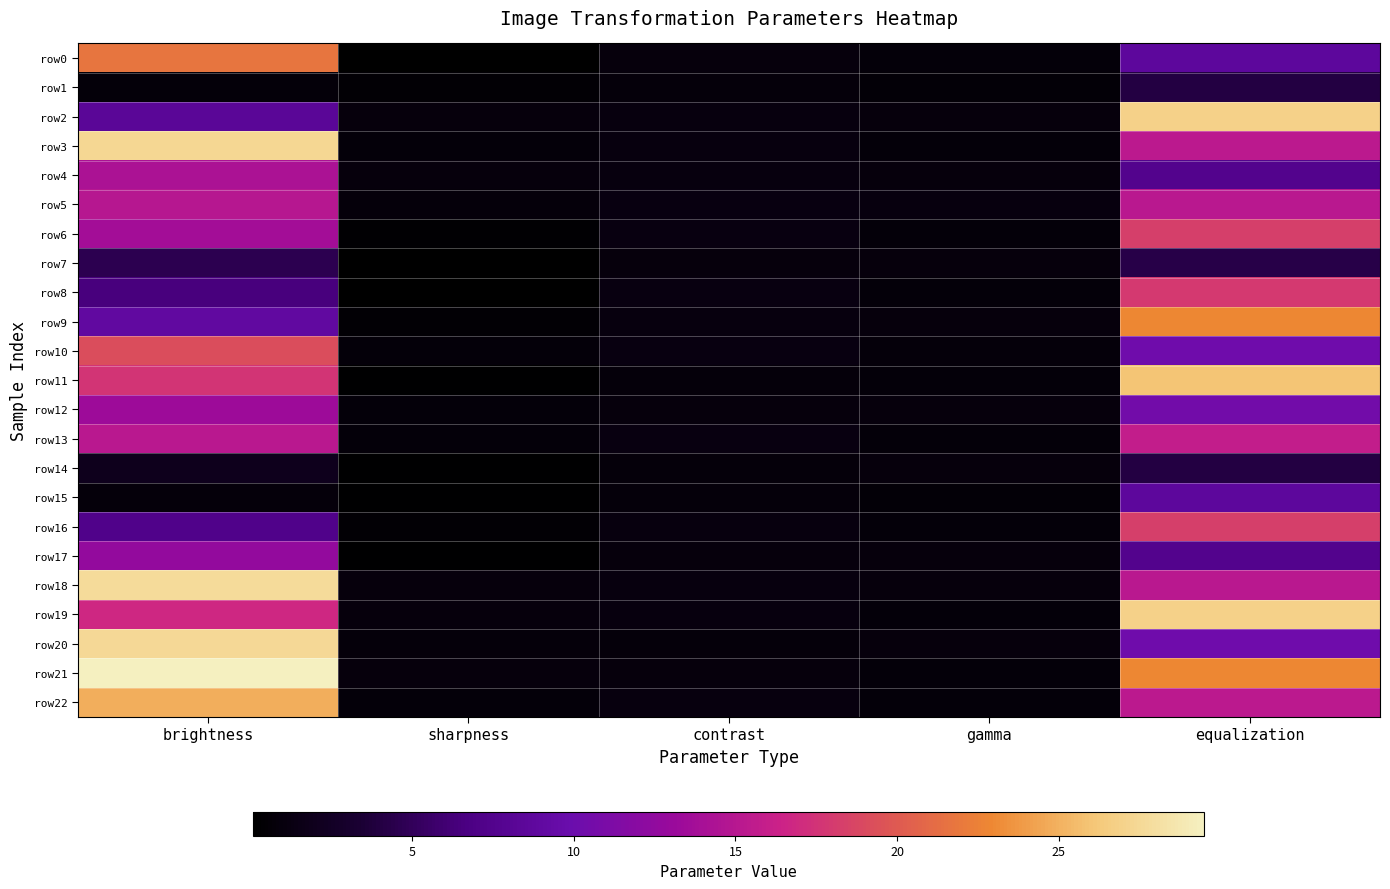

Which series has the largest range (max minus min)?

row21